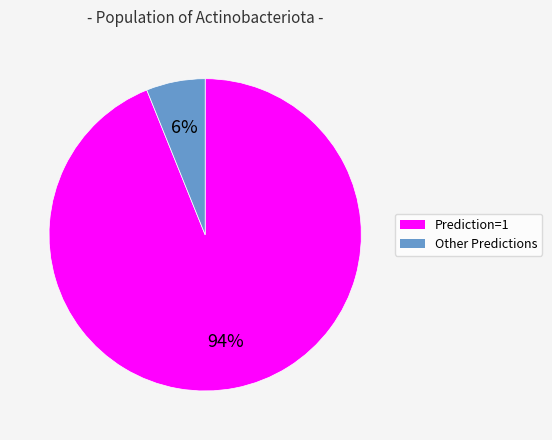

Is there a majority slice in this chart?

Yes